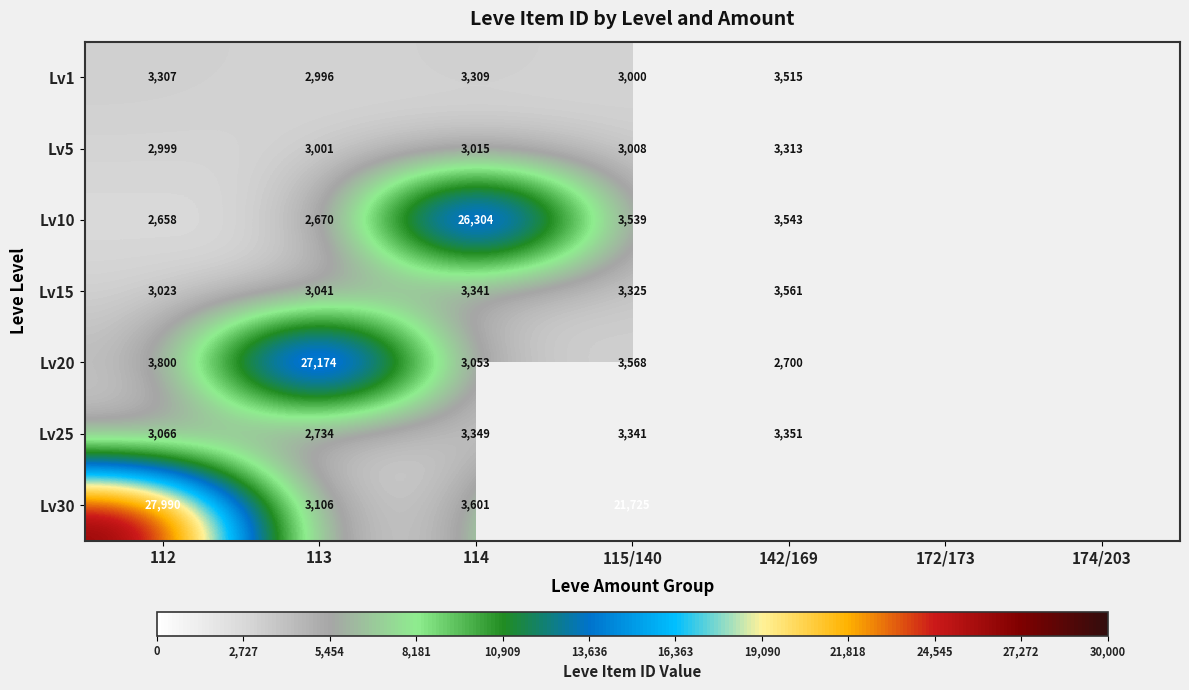

At 113, list the series in order from smallest to largest.

Lv10, Lv25, Lv1, Lv5, Lv15, Lv30, Lv20